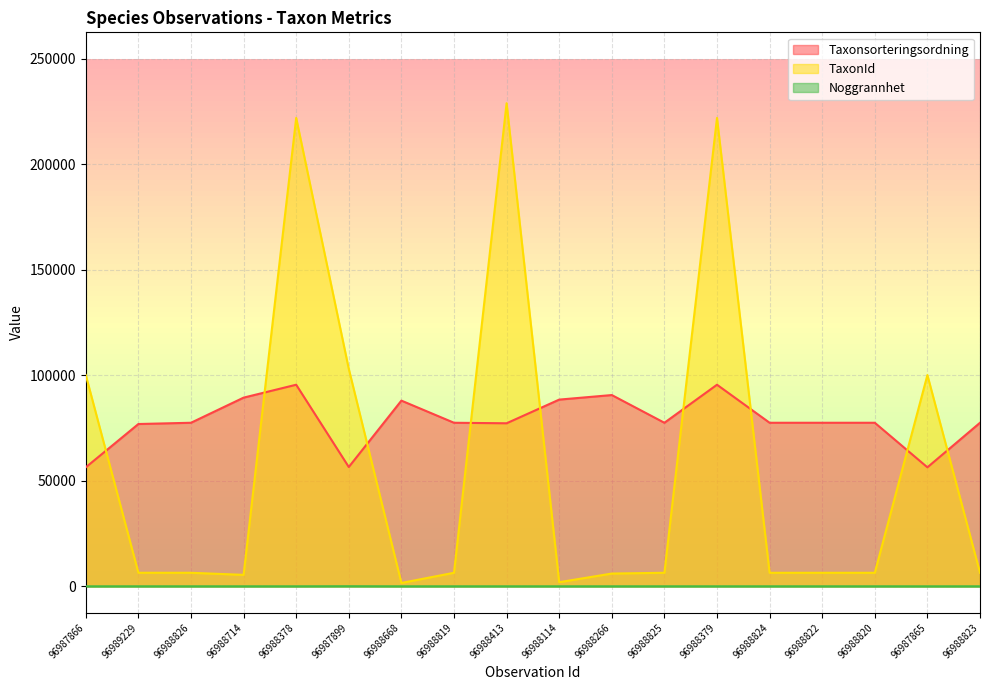

True or false: Noggrannhet has a value of 5 at 96988824.

False